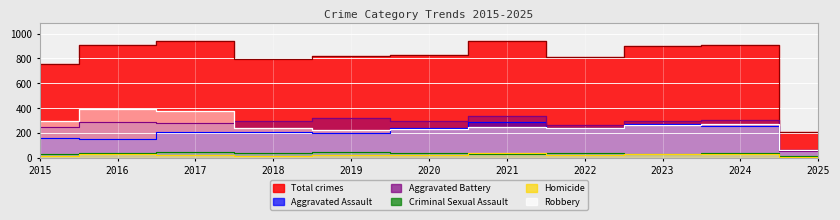

Which series ends up on top after the final intersection of Homicide and Criminal Sexual Assault?

Criminal Sexual Assault